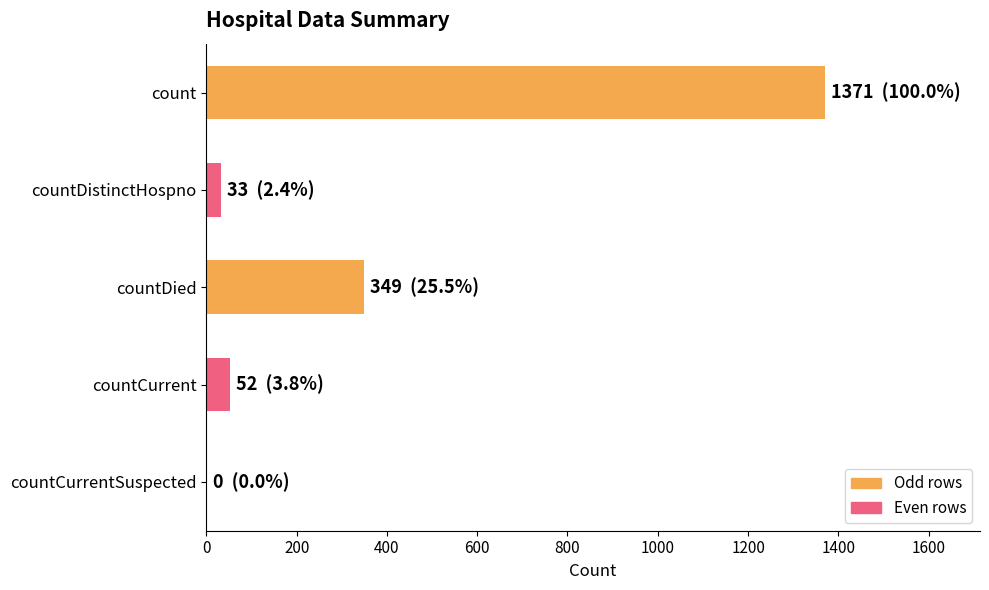

Reading bottom to top, list all the values displayed in this chart.

countCurrentSuspected=0	countCurrent=52	countDied=349	countDistinctHospno=33	count=1371